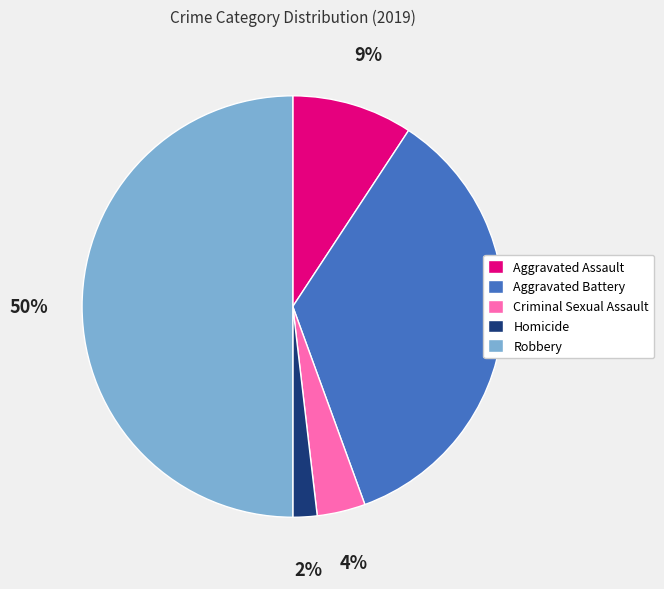

Count the number of slices in the pie.

5